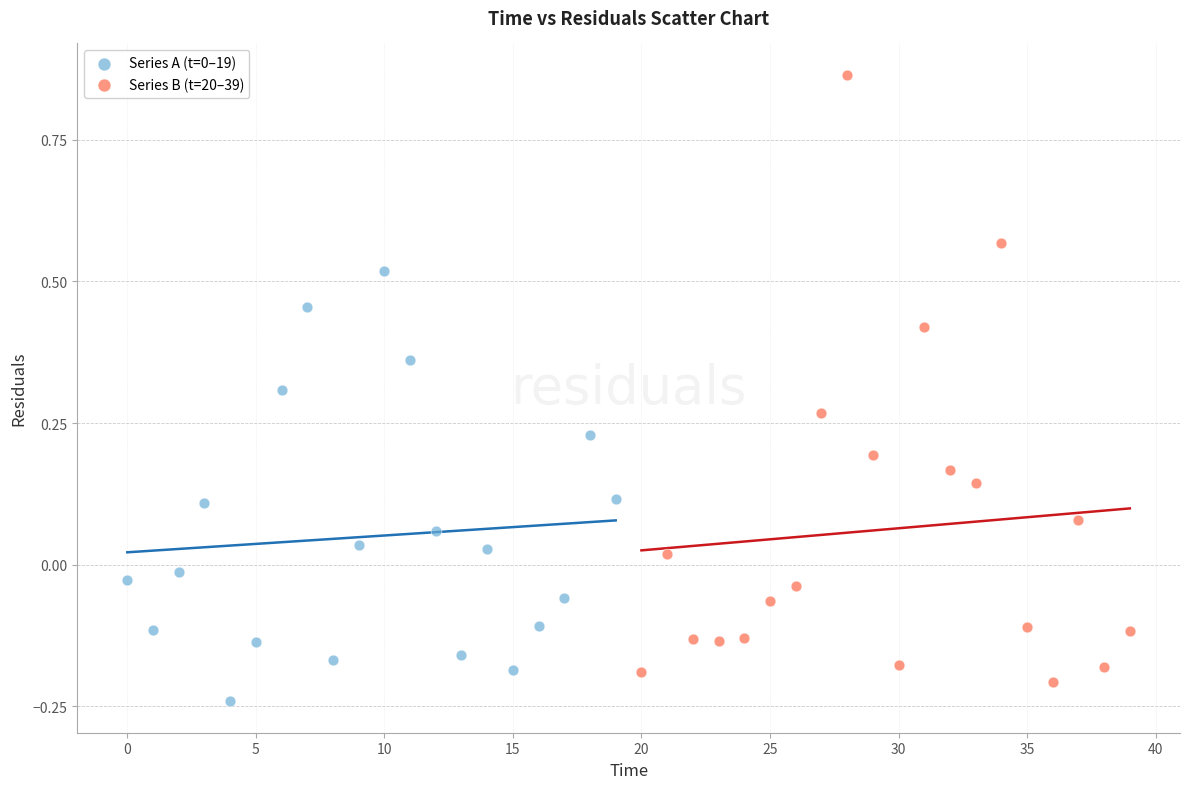

Which series contains the highest Y value?

Series B (t=20–39)